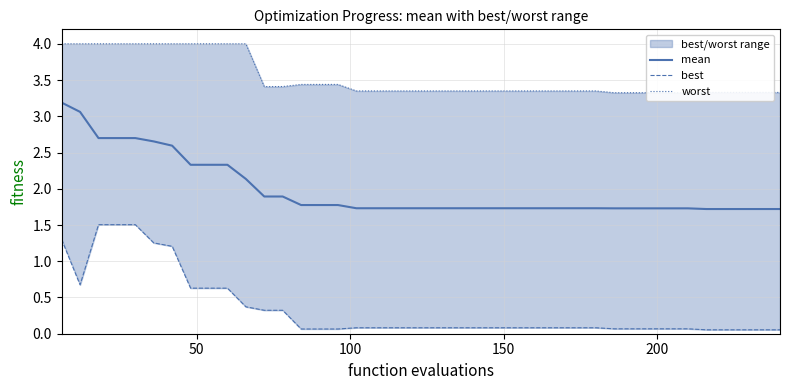

What is the difference between the maximum and minimum values in the mean series?

1.5